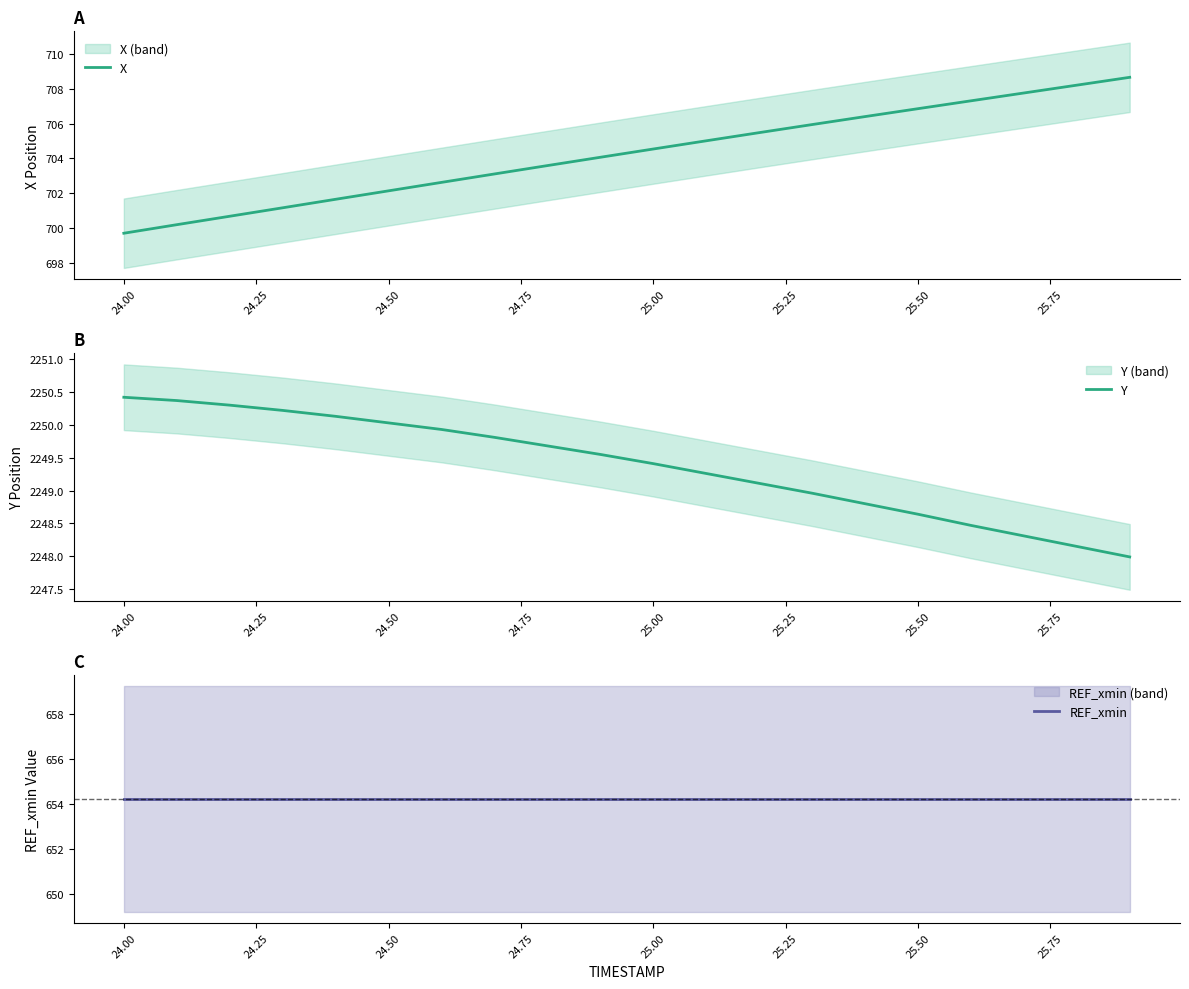

What is the minimum value for X?

699.7